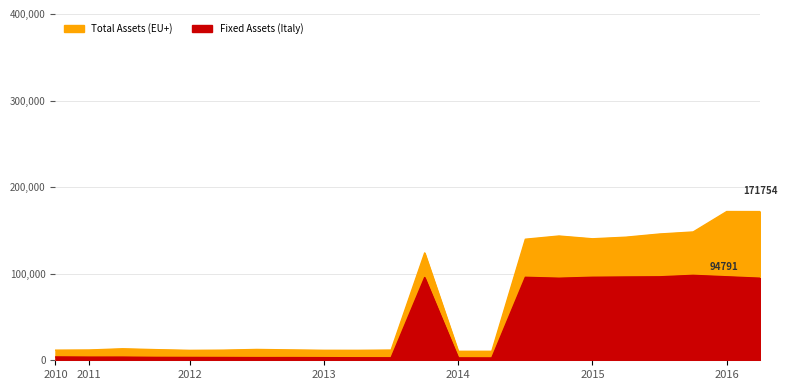

Between 2012-12-31 and 2014-12-31, which series saw the biggest shift?

TOTAL_ASSETS